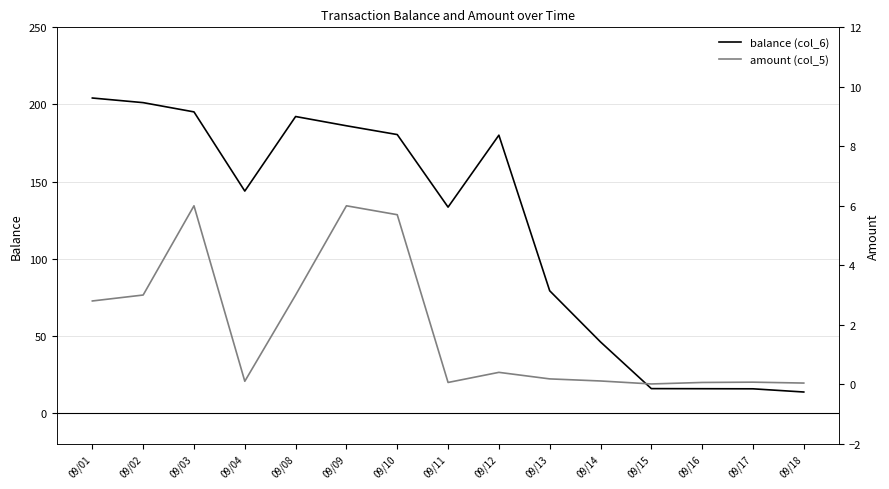

Where does the balance (col_6) series first go above 143?

09/01